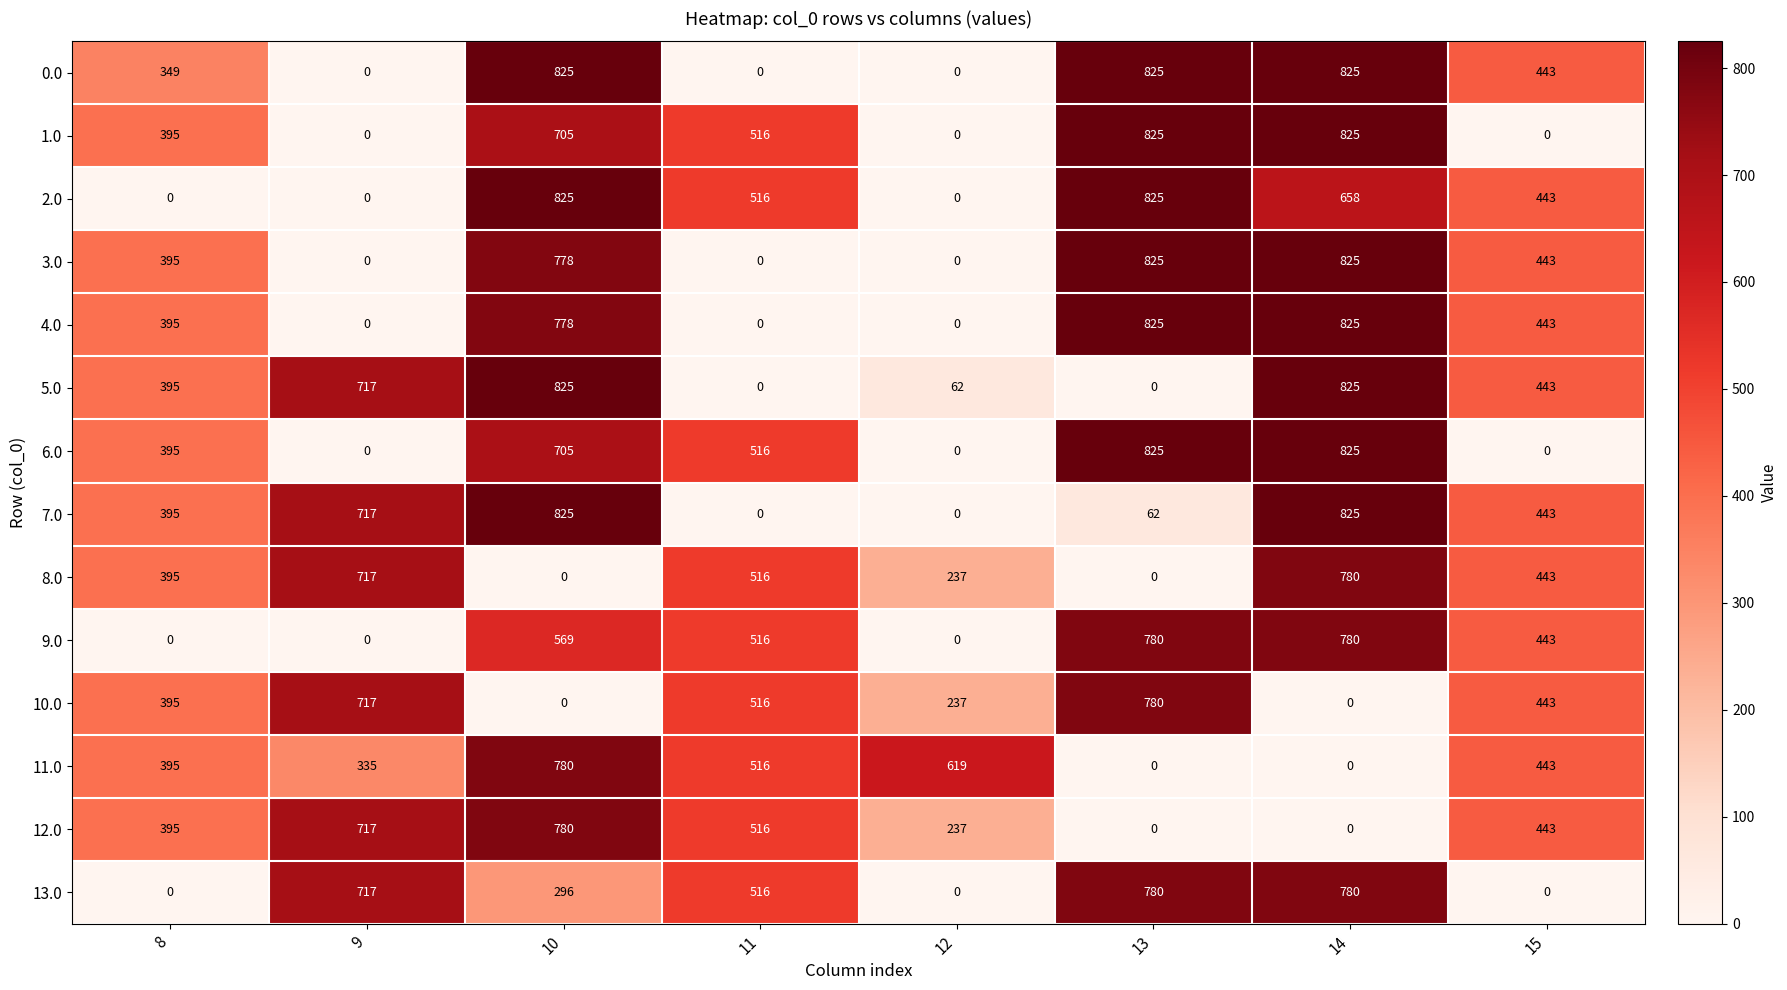

What is the spread (max minus min) of values at 11?

516